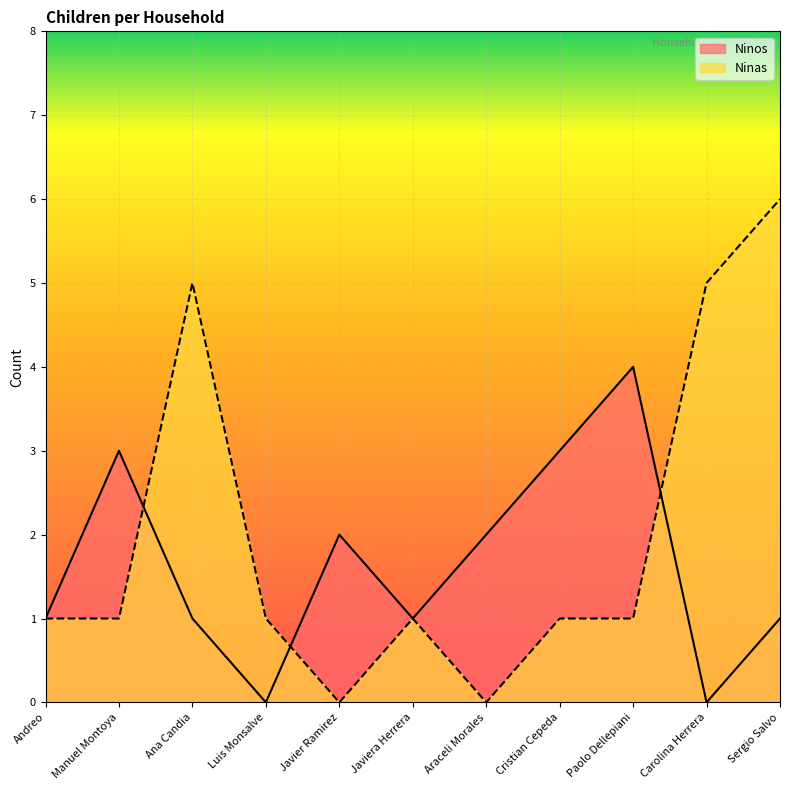

After their last crossing, which series has the higher values: Ninas or Ninos?

Ninas